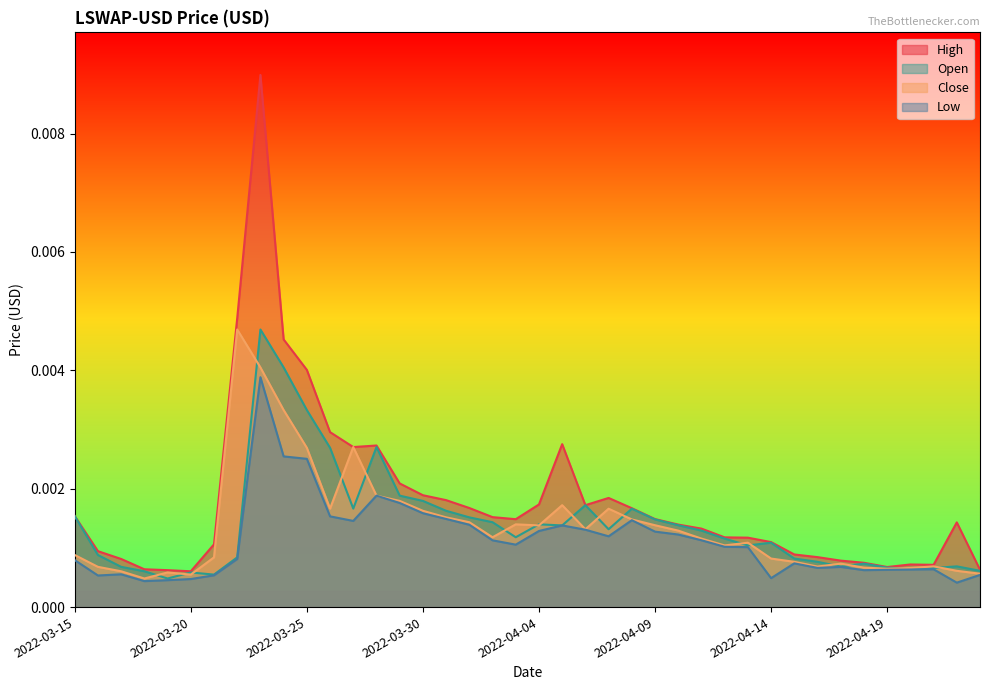

Which series has the largest range (max minus min)?

High